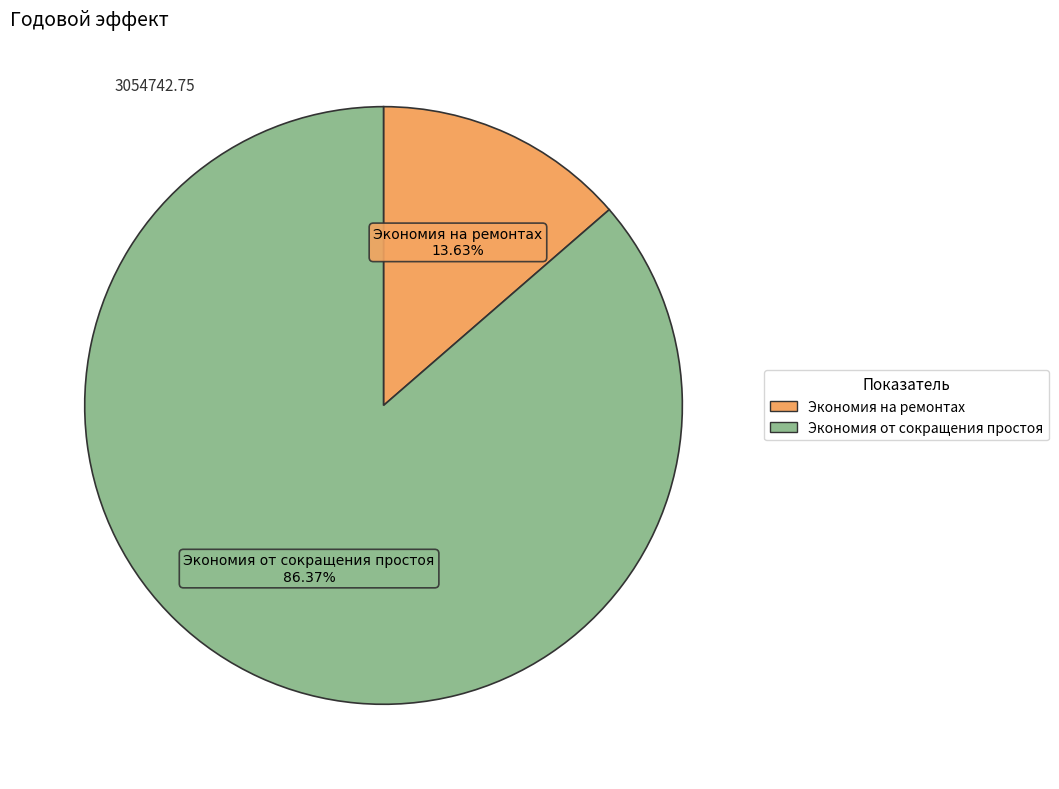

To the nearest percent, what percentage of the pie is Экономия на ремонтах?

14%